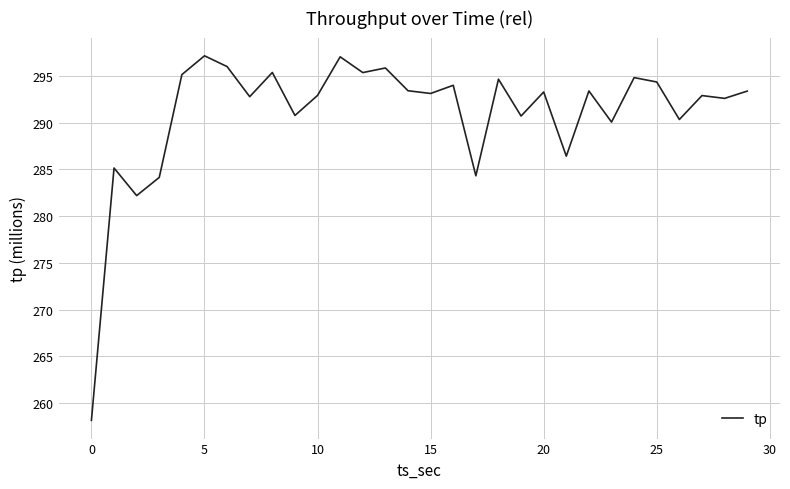

What is the sum of all values?

8729.9